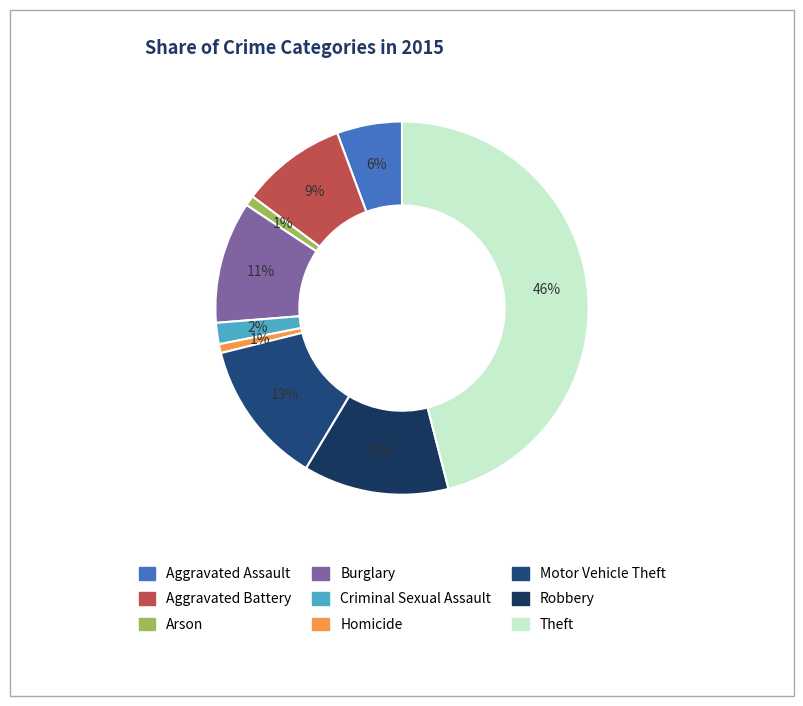

Is it true that Aggravated Battery is 1% of the pie?

False